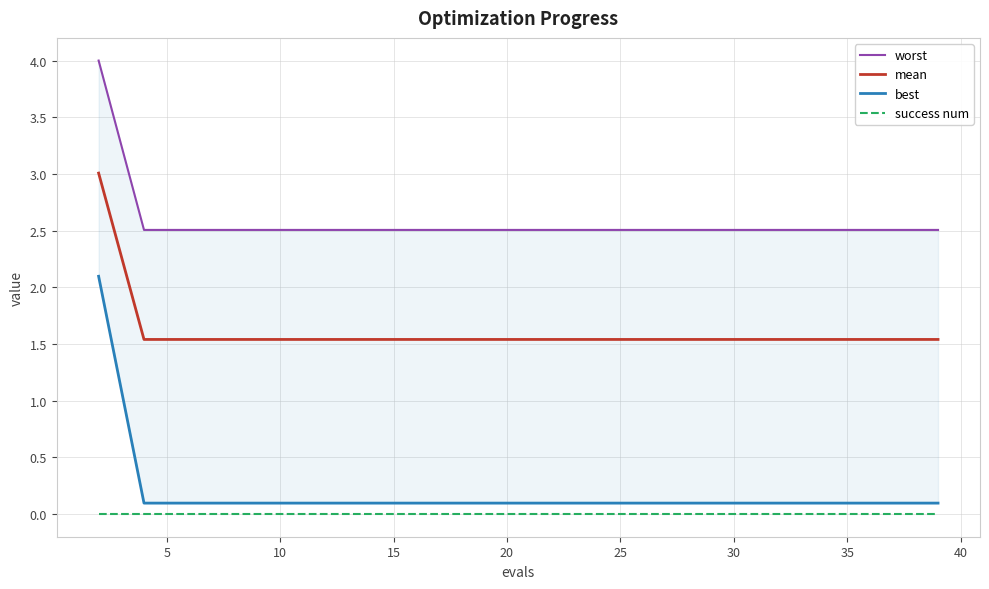

What is the value of the mean point at the 9th from the left?

1.5